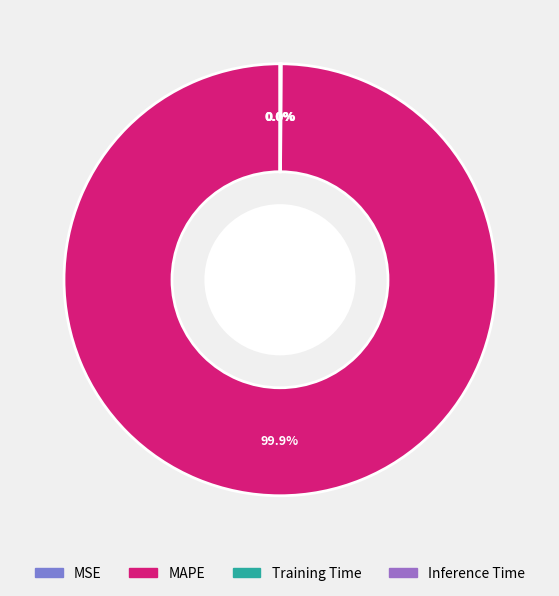

What is the majority slice?

MAPE